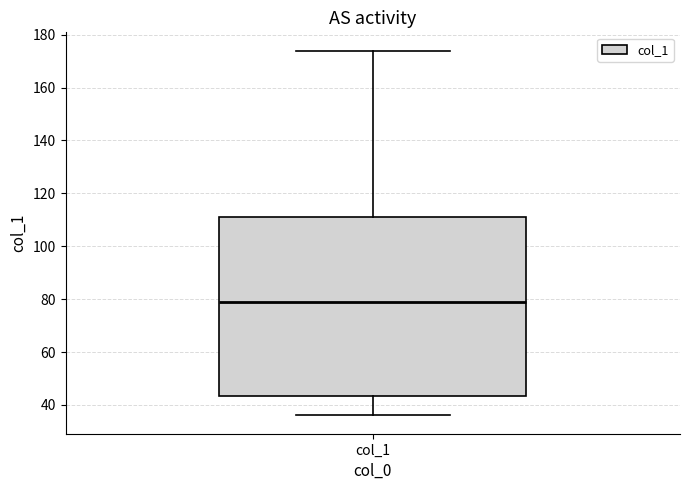

Transcribe this box plot: give where the median line is, the range the box spans, and where the two whiskers end, as read against the y-axis. The values are not printed on the chart, so give them approximately, as read against the axis.

median 80, box 44 to 112, whiskers 36 to 174